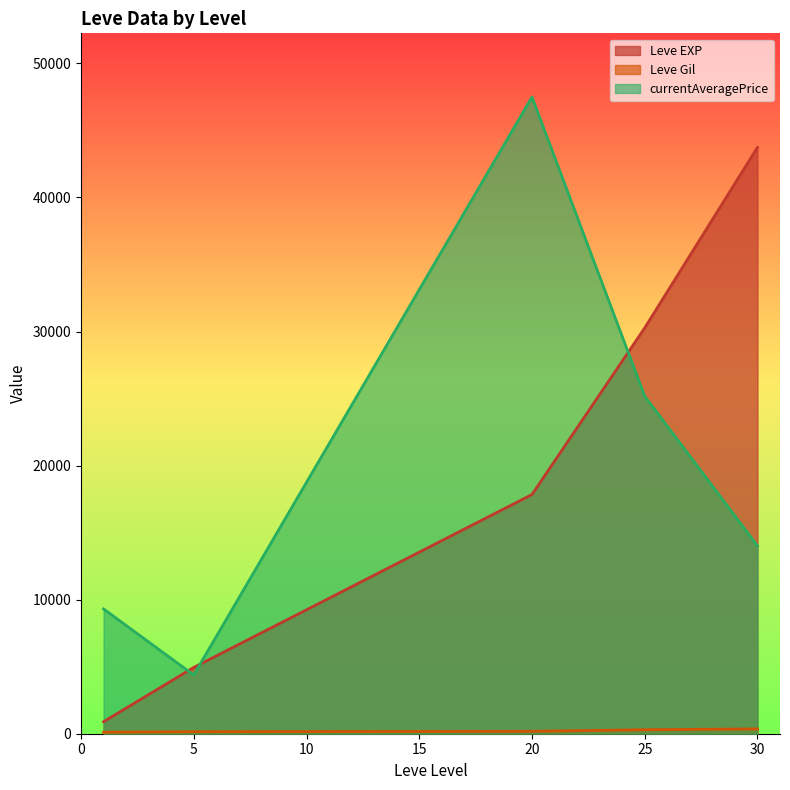

Does the chart display data point markers on the line(s)?

No